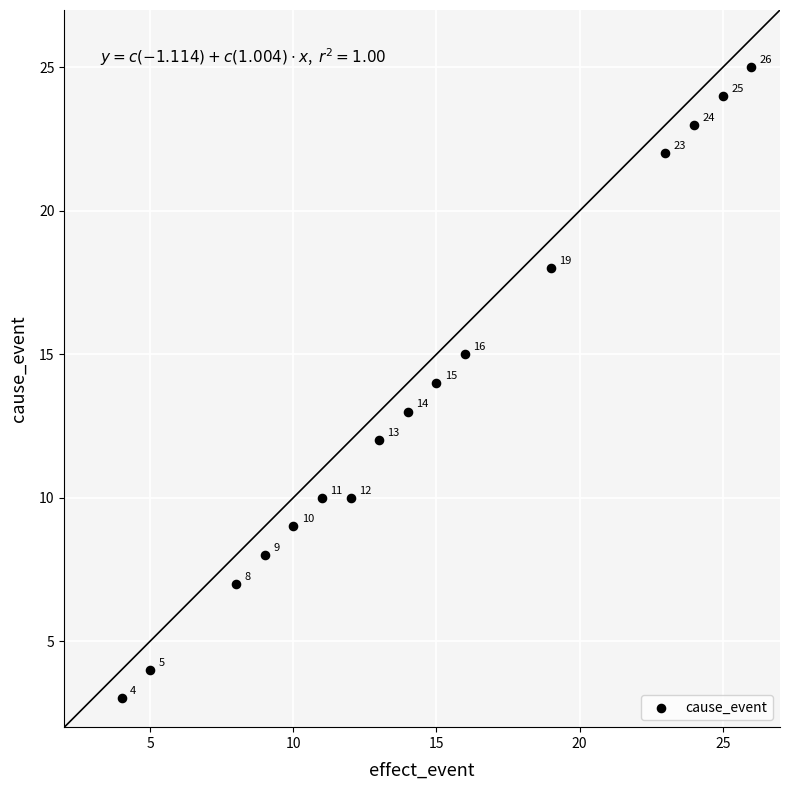

What Y value in the scatter plot is closest to 14?

14